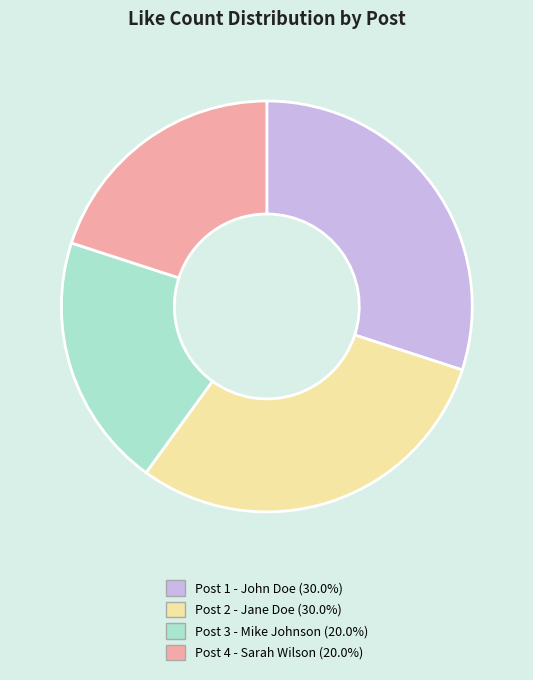

Does any single category account for the majority?

No